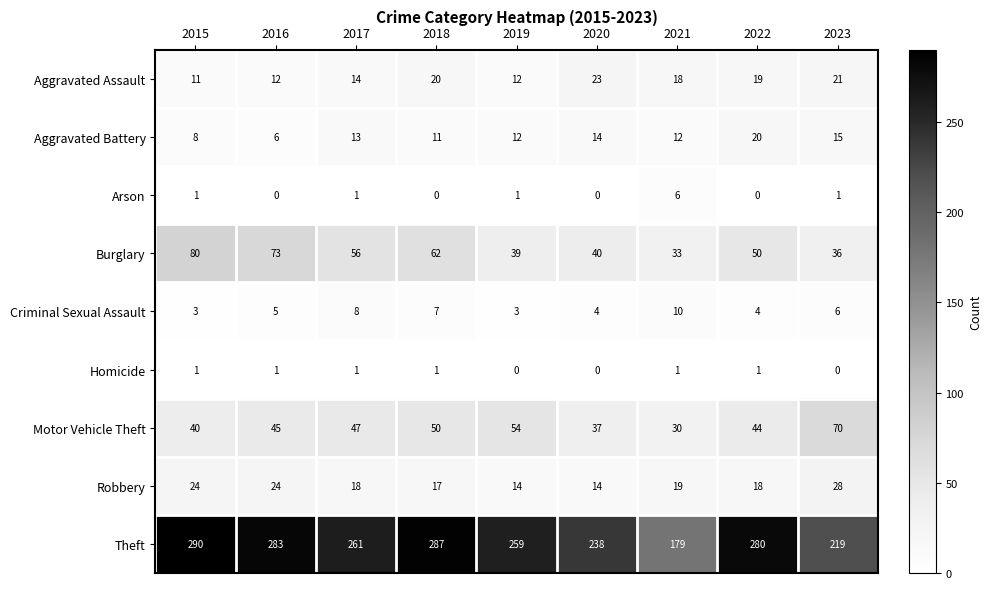

At which category is the sum across all series the highest?

2015